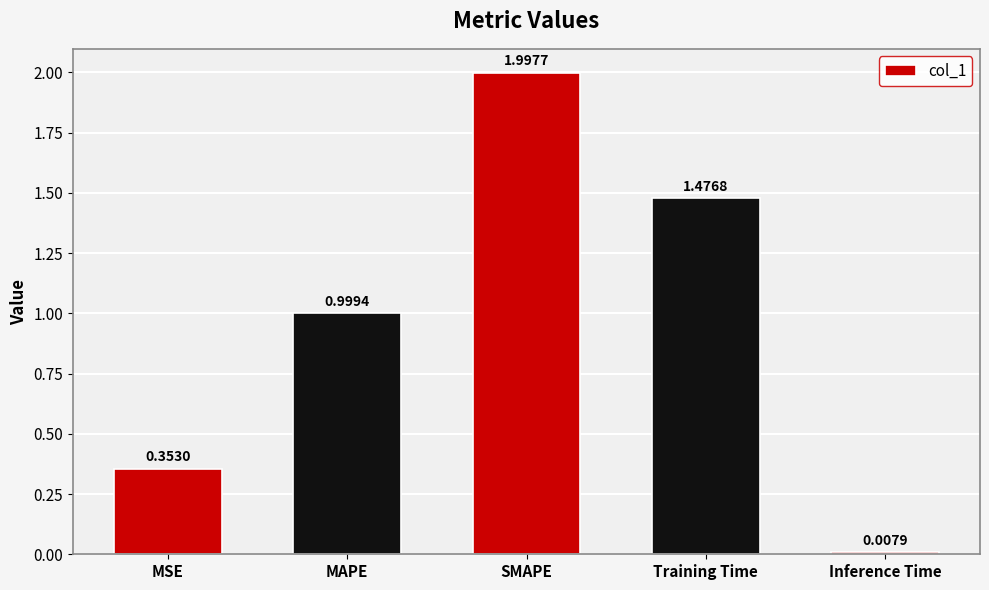

The chart shows a value of 0.8 at Training Time. True or false?

False